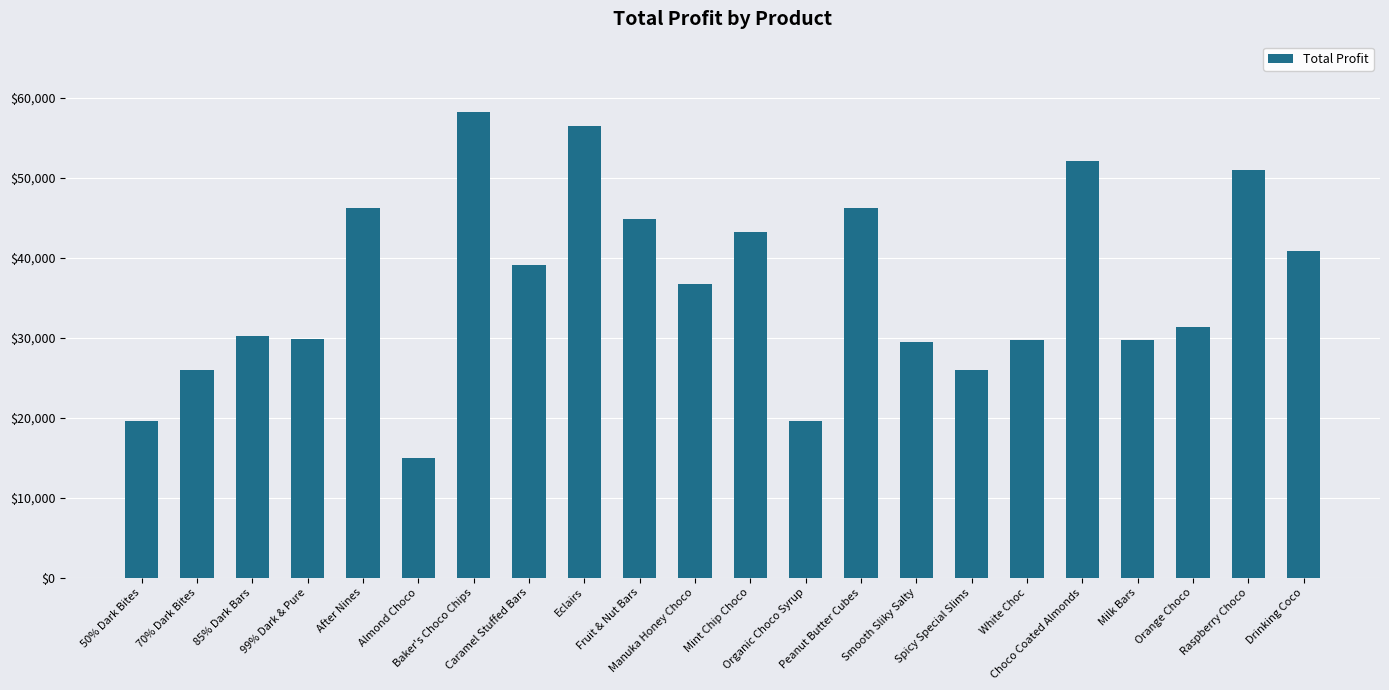

At which label is the value closest to 36612?

Manuka Honey Choco